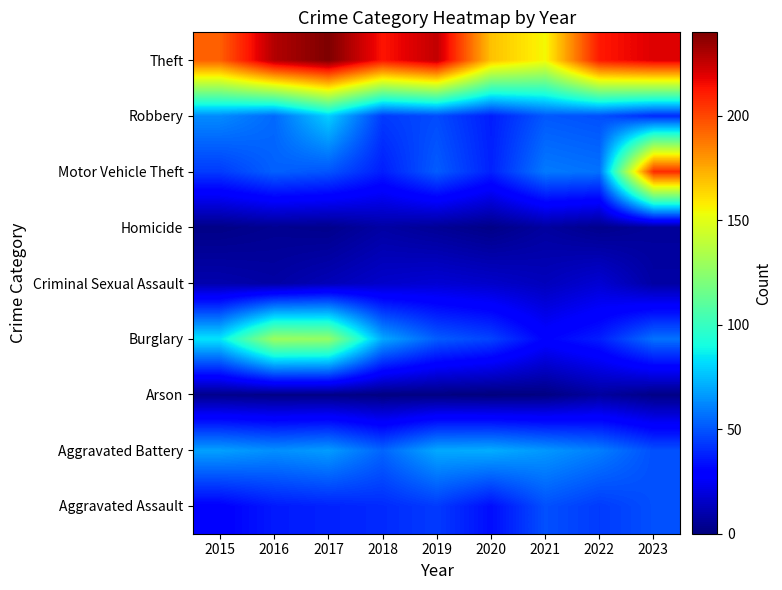

Which label corresponds to the smallest value in the chart?

2020